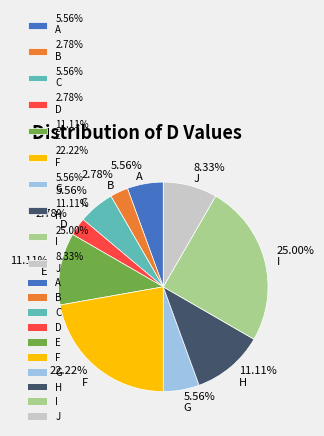

What is the ratio of the value at 5.56% G to the value at 5.56% C?

1.0